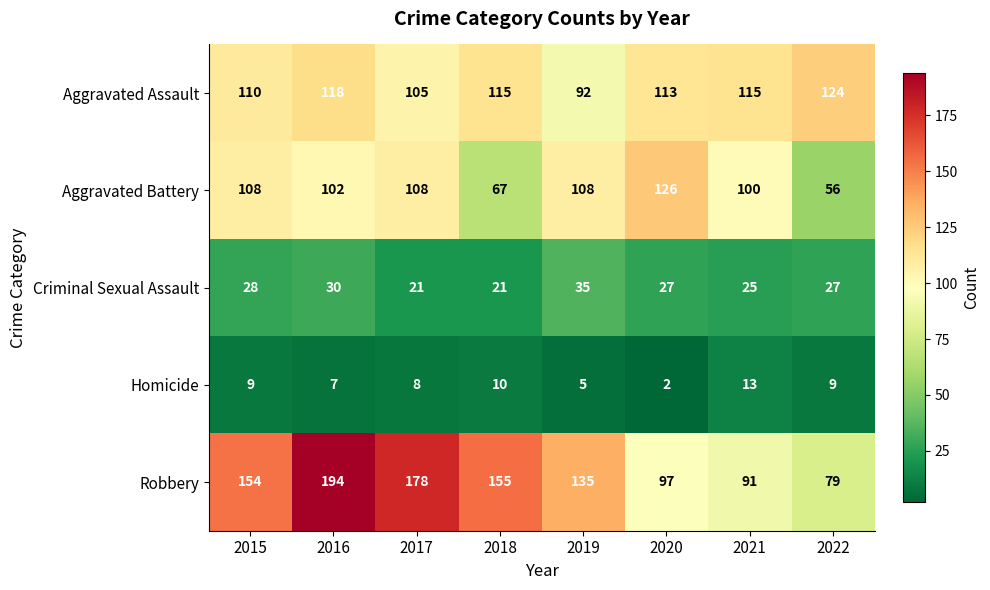

What is the sum of all Criminal Sexual Assault values?

214